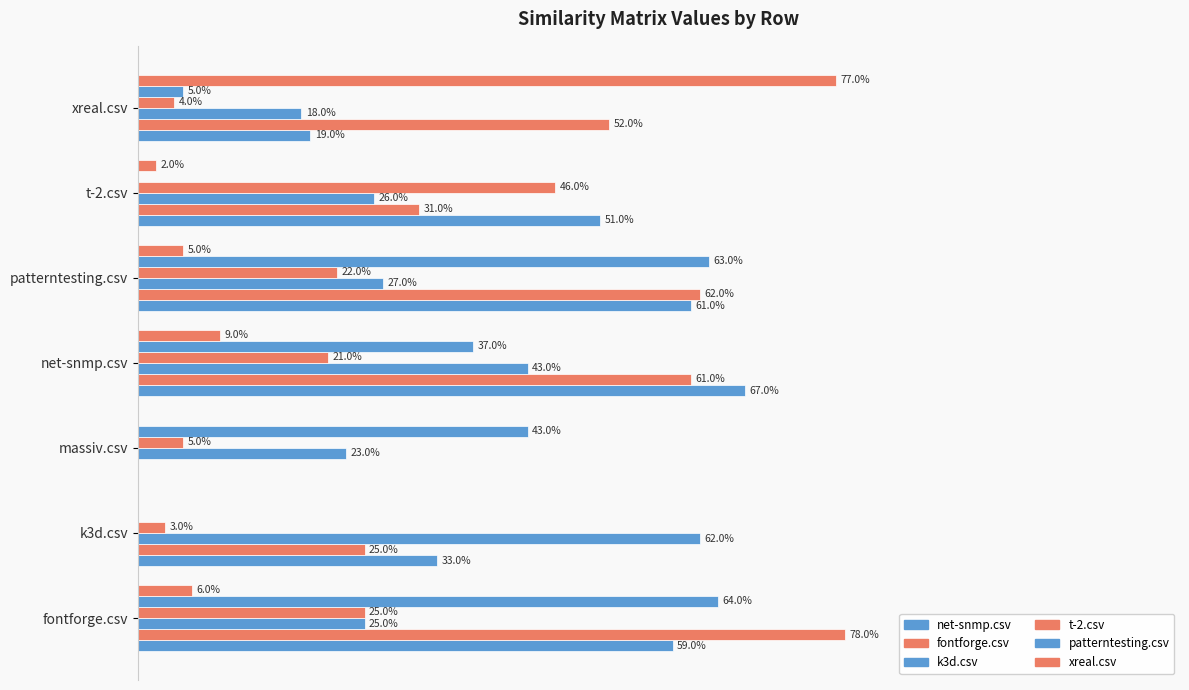

How many values in the net-snmp.csv series are below 51?

3